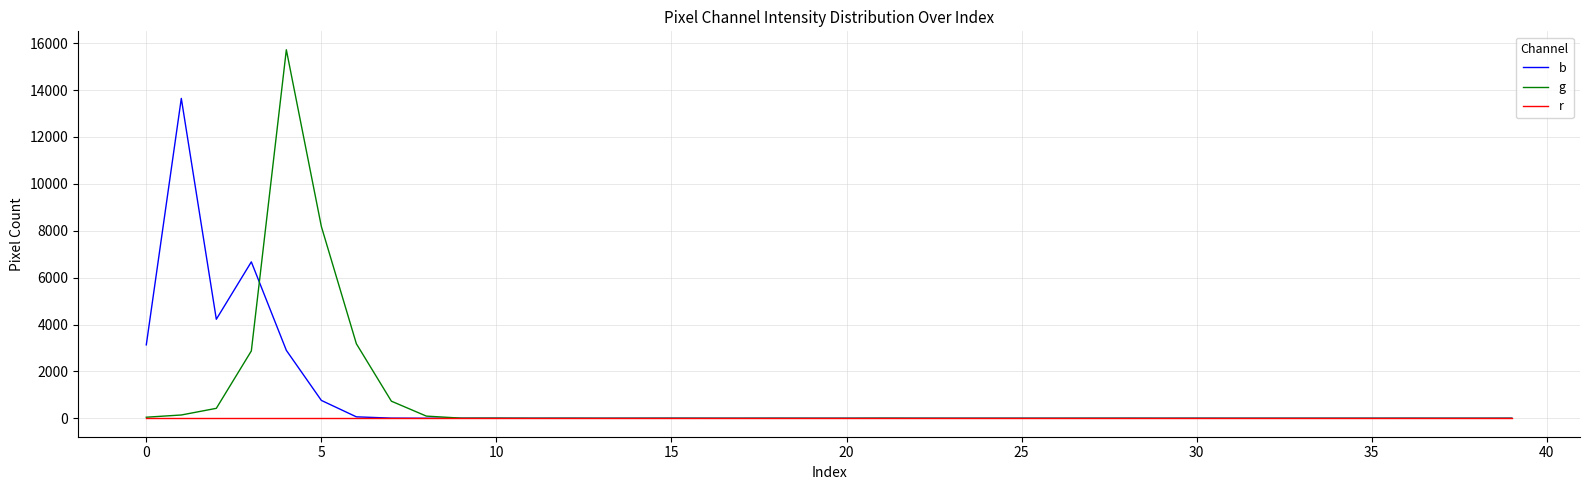

Which series has the widest spread of values?

g